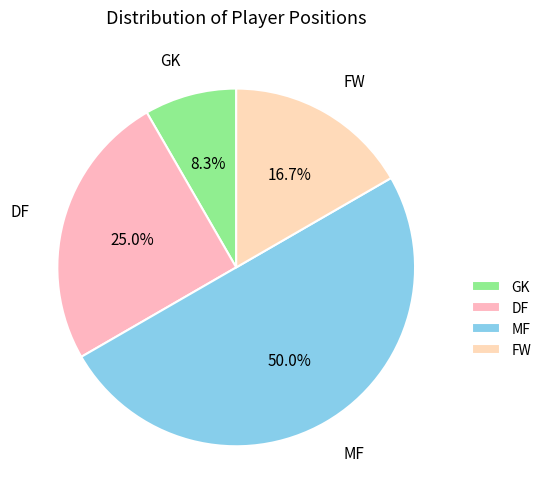

Does DF represent more than half of the total?

No